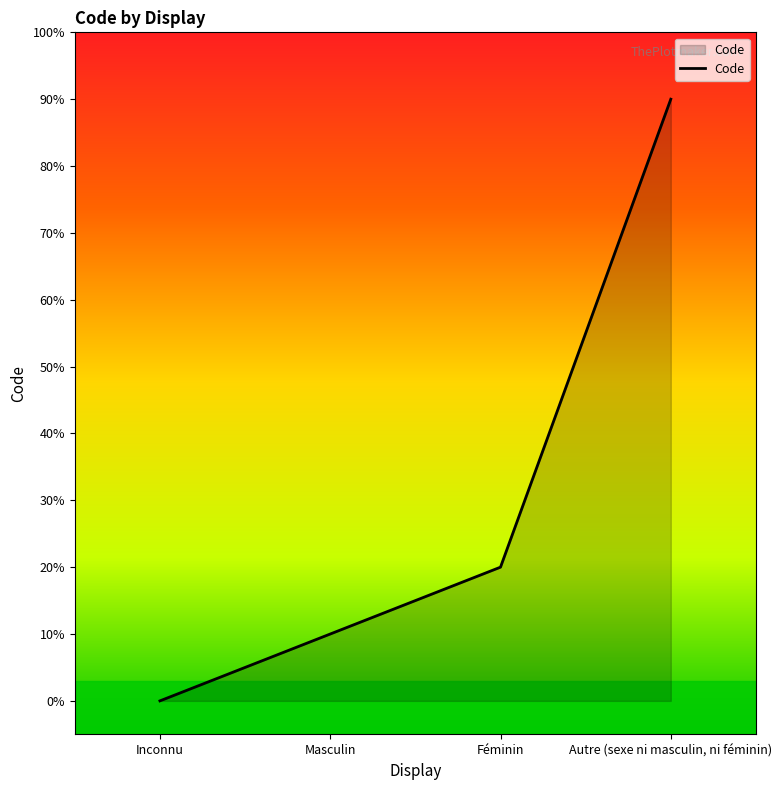

Rank the categories by value from highest to lowest.

Autre (sexe ni masculin, ni féminin), Féminin, Masculin, Inconnu